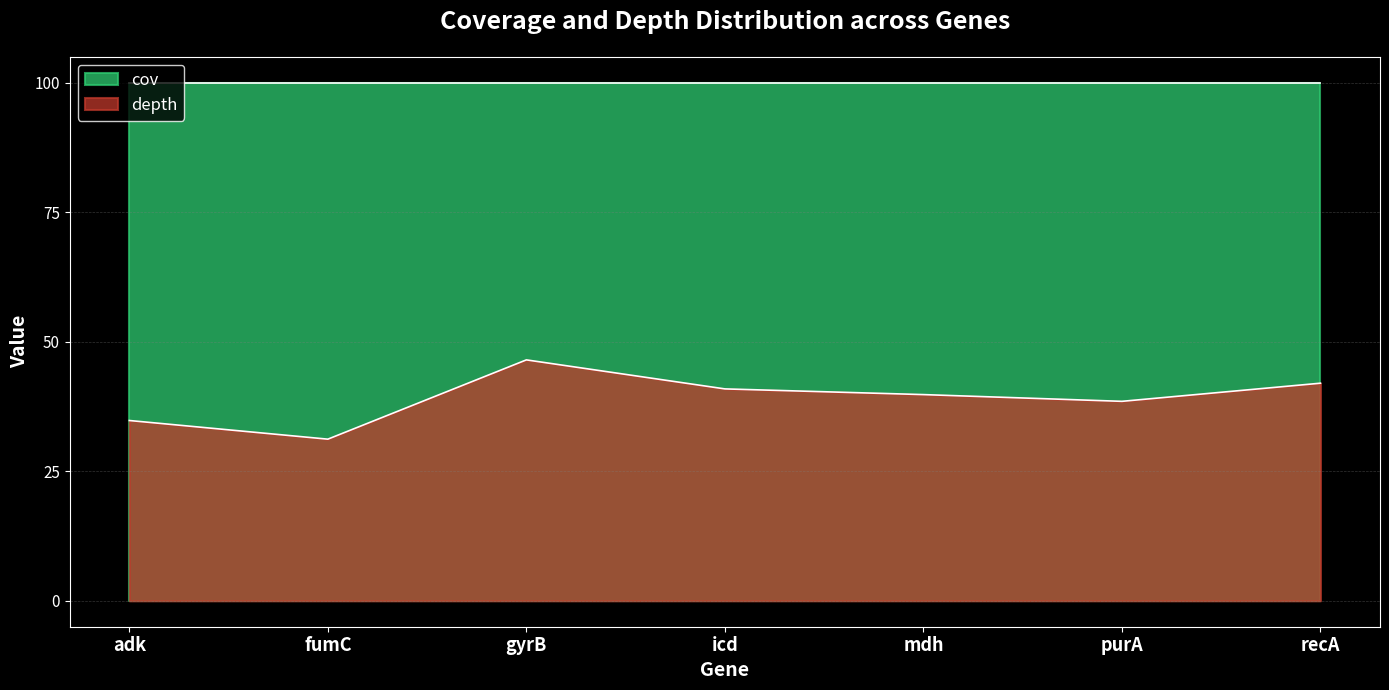

What is the label of the 1st point from the left?

adk